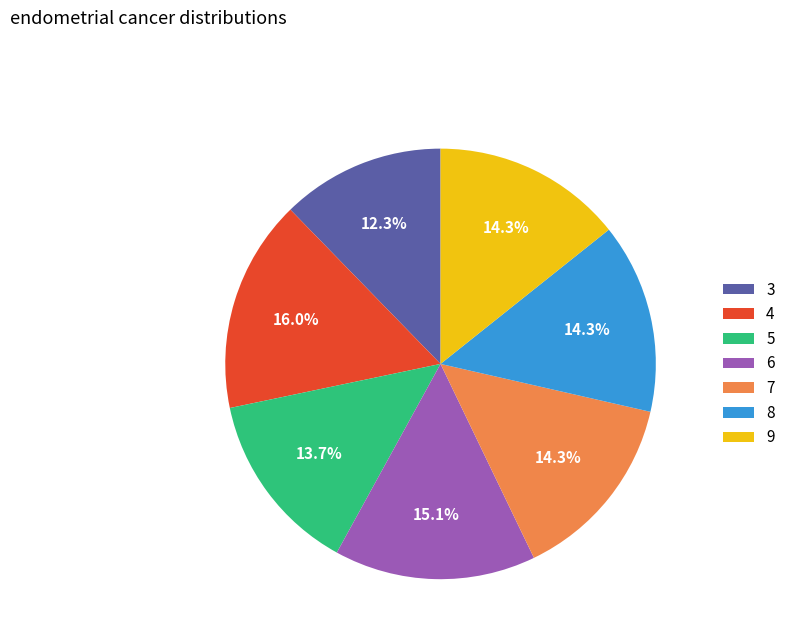

To the nearest percent, what portion does 9 represent?

14%